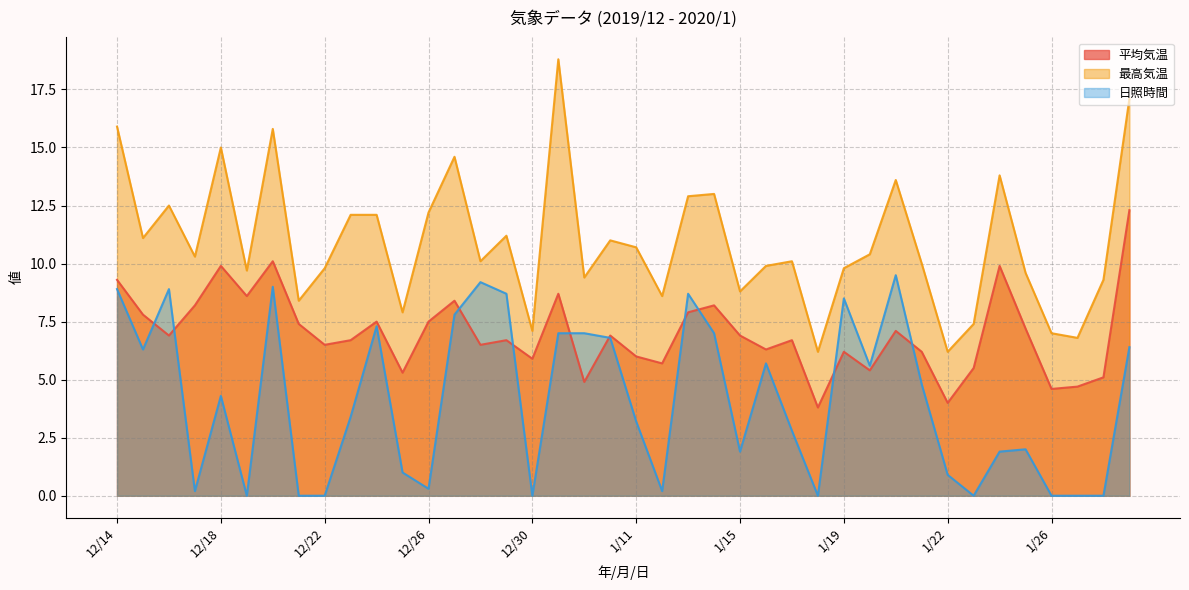

Reading left to right, transcribe all the data shown in this chart.

平均気温: 12/14=9.3	12/15=7.8	12/16=6.9	12/17=8.2	12/18=9.9	12/19=8.6	12/20=10.1	12/21=7.4	12/22=6.5	12/23=6.7	12/24=7.5	12/25=5.3	12/26=7.5	12/27=8.4	12/28=6.5	12/29=6.7	12/30=5.9	12/31=8.7	1/1=4.9	1/10=6.9	1/11=6.0	1/12=5.7	1/13=7.9	1/14=8.2	1/15=6.9	1/16=6.3	1/17=6.7	1/18=3.8	1/19=6.2	1/2=5.4	1/20=7.1	1/21=6.2	1/22=4.0	1/23=5.5	1/24=9.9	1/25=7.2	1/26=4.6	1/27=4.7	1/28=5.1	1/29=12.3
最高気温: 12/14=15.9	12/15=11.1	12/16=12.5	12/17=10.3	12/18=15.0	12/19=9.7	12/20=15.8	12/21=8.4	12/22=9.8	12/23=12.1	12/24=12.1	12/25=7.9	12/26=12.2	12/27=14.6	12/28=10.1	12/29=11.2	12/30=7.1	12/31=18.8	1/1=9.4	1/10=11.0	1/11=10.7	1/12=8.6	1/13=12.9	1/14=13.0	1/15=8.8	1/16=9.9	1/17=10.1	1/18=6.2	1/19=9.8	1/2=10.4	1/20=13.6	1/21=10.0	1/22=6.2	1/23=7.4	1/24=13.8	1/25=9.6	1/26=7.0	1/27=6.8	1/28=9.3	1/29=17.1
日照時間: 12/14=8.9	12/15=6.3	12/16=8.9	12/17=0.2	12/18=4.3	12/19=0.0	12/20=9.0	12/21=0.0	12/22=0.0	12/23=3.4	12/24=7.3	12/25=1.0	12/26=0.3	12/27=7.8	12/28=9.2	12/29=8.7	12/30=0.0	12/31=7.0	1/1=7.0	1/10=6.8	1/11=3.2	1/12=0.2	1/13=8.7	1/14=7.0	1/15=1.9	1/16=5.7	1/17=2.8	1/18=0.0	1/19=8.5	1/2=5.6	1/20=9.5	1/21=4.8	1/22=0.9	1/23=0.0	1/24=1.9	1/25=2.0	1/26=0.0	1/27=0.0	1/28=0.0	1/29=6.4